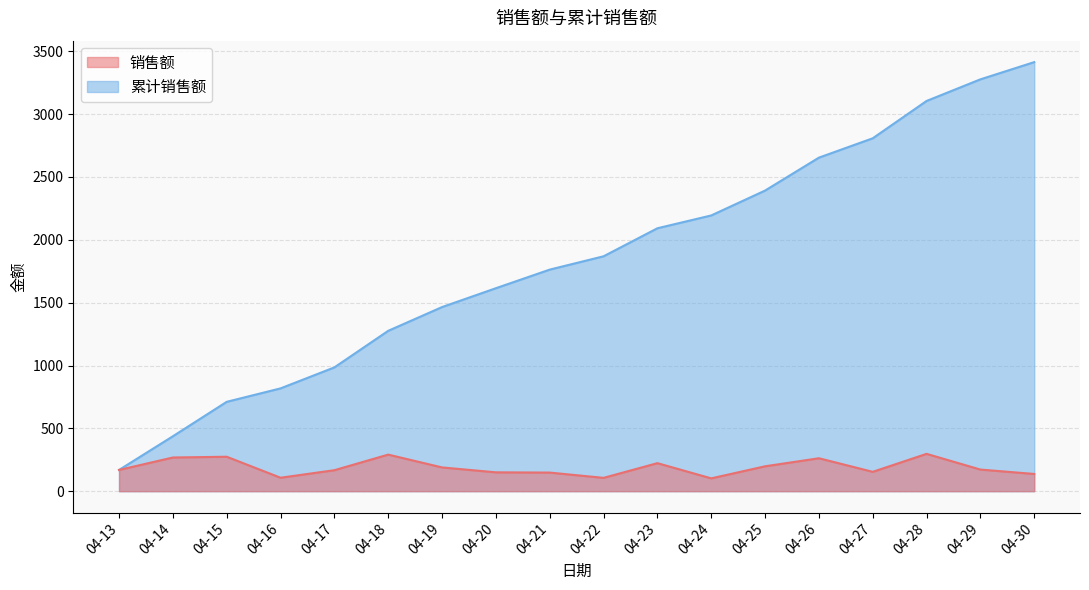

At which label does 销售额 reach its minimum?

04-24